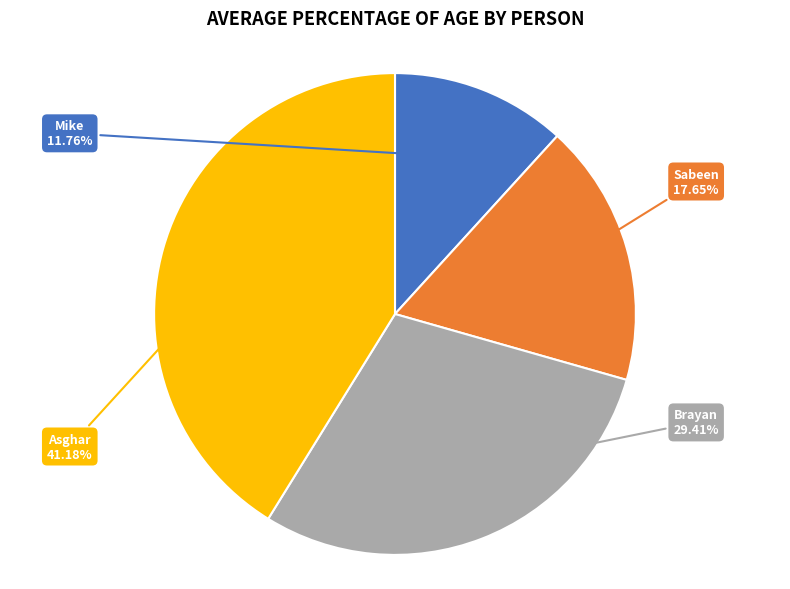

How many segments does this pie chart have?

4